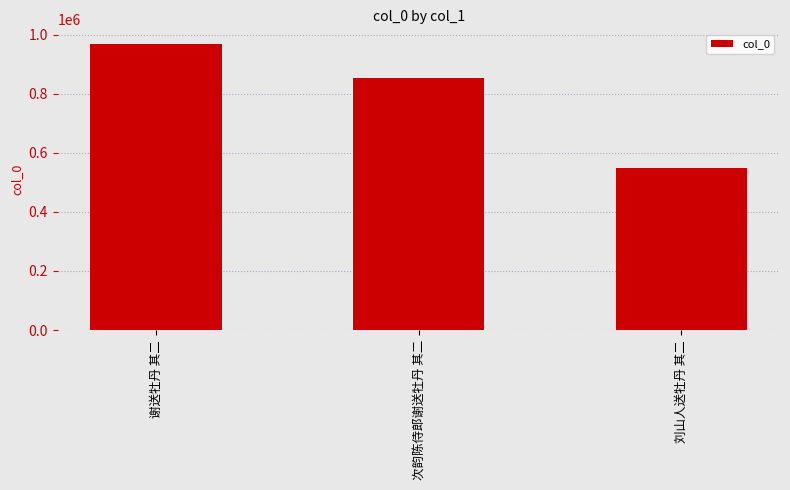

What is the difference between the values at 次韵陈侍郎谢送牡丹 其二 and 刘山人送牡丹 其二?

304449